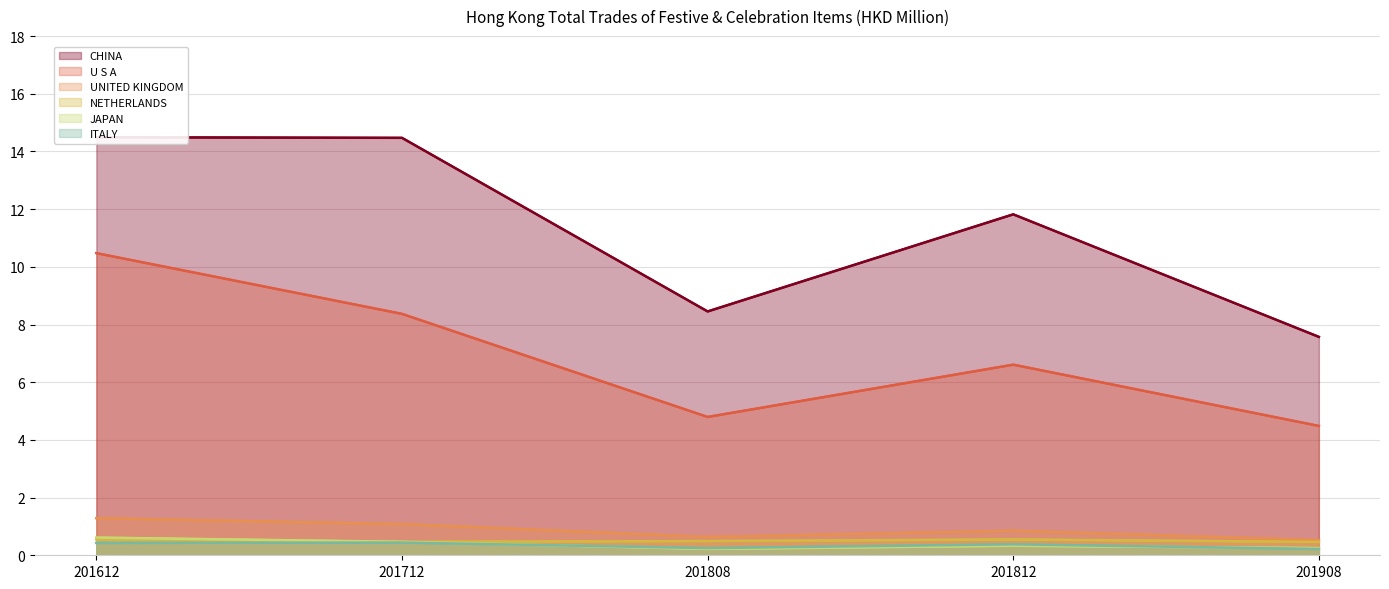

The value of CHINA at 201808 is 8.5. True or false?

True